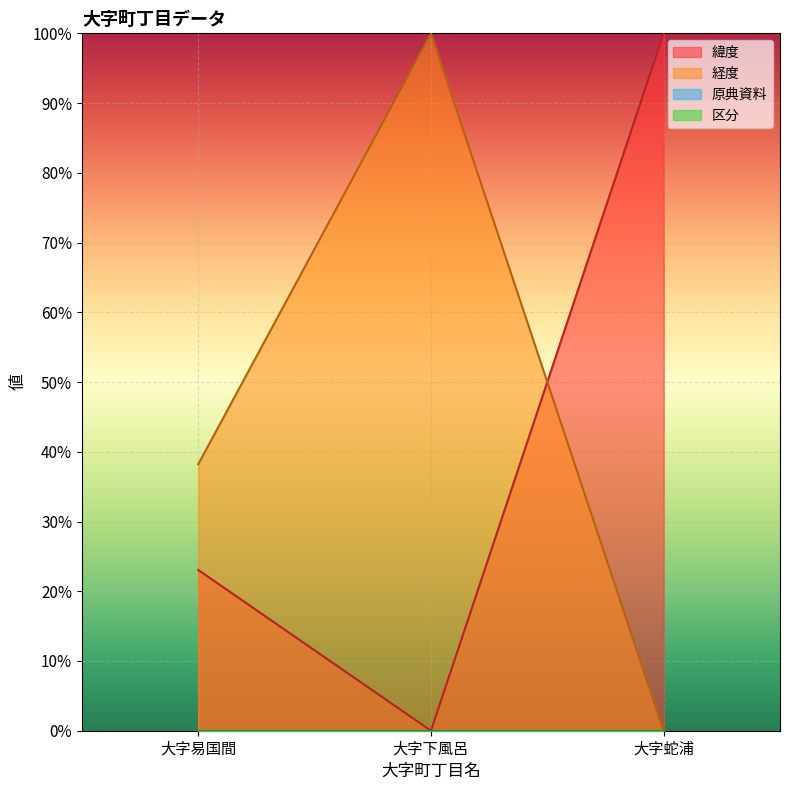

What is the label of the 1st point from the right?

大字蛇浦